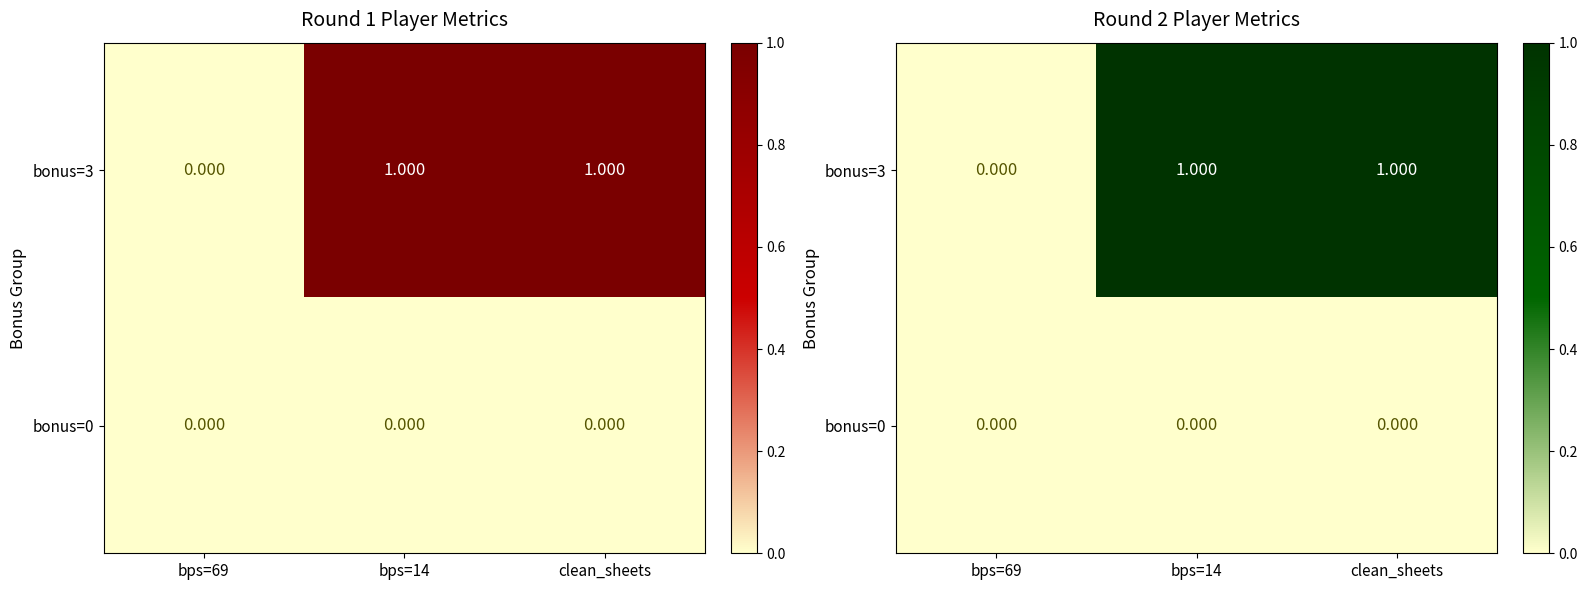

What is the maximum value for bonus=3?

1